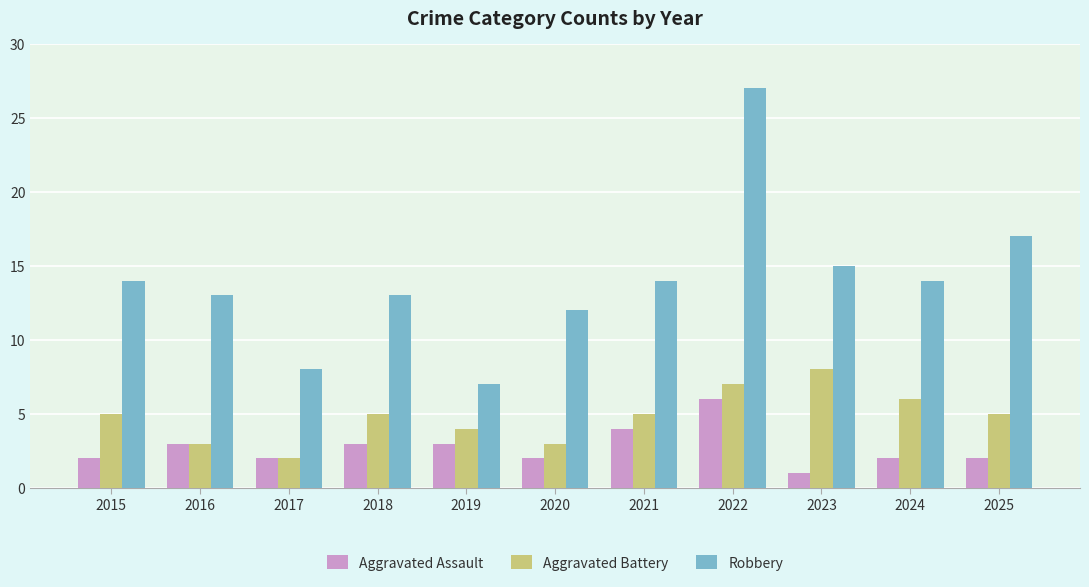

What is the difference between the maximum and minimum values in the Aggravated Battery series?

6